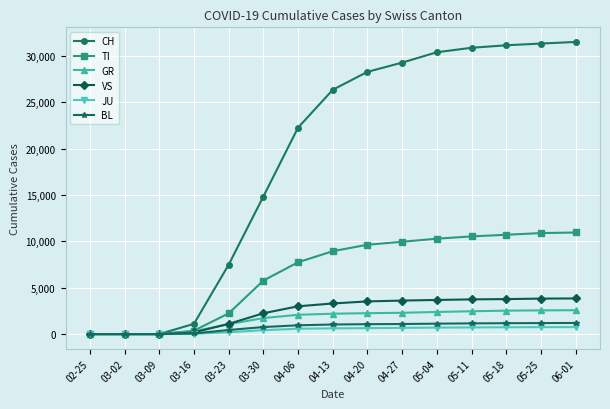

Between 02-25 and 04-20, which series saw the biggest shift?

CH